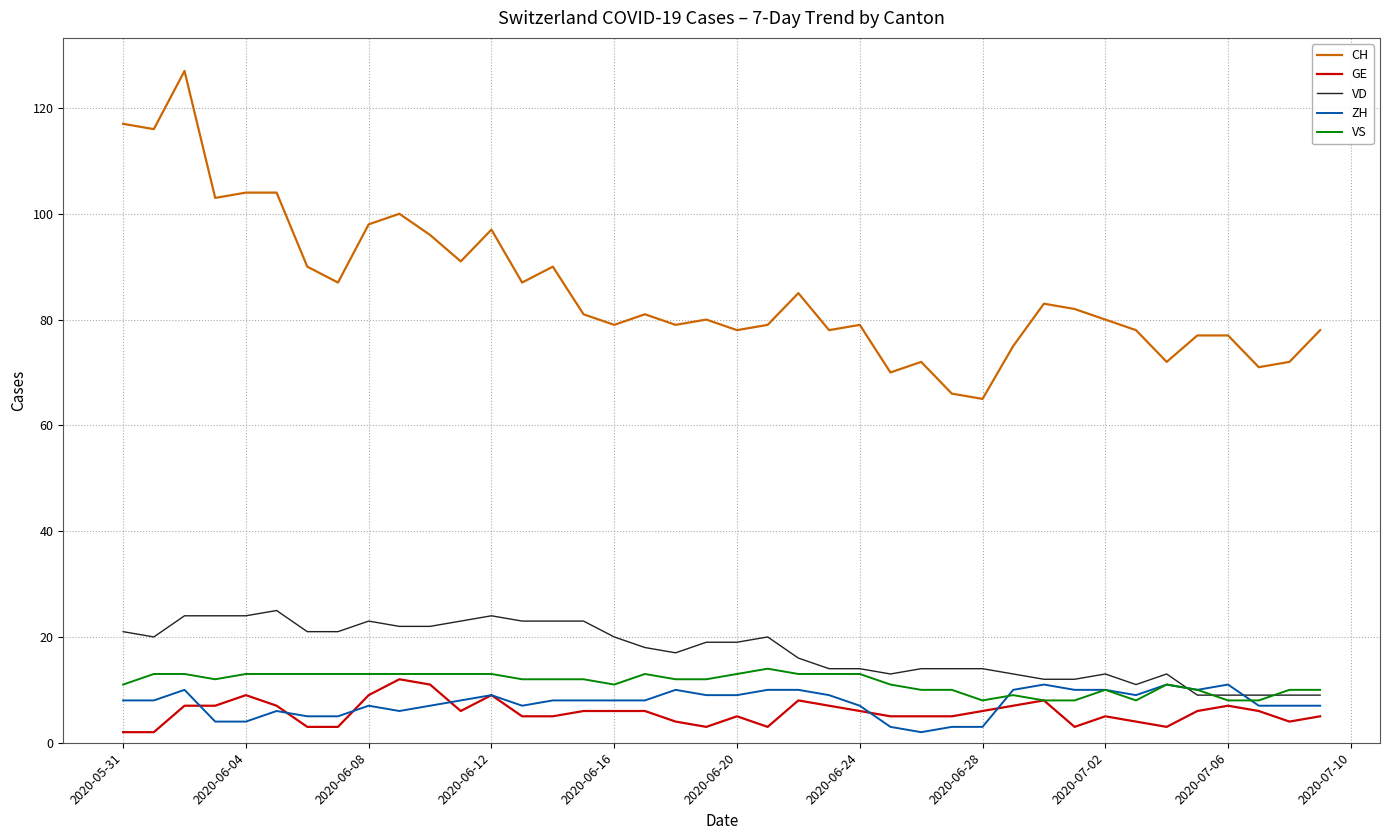

Reading right to left, extract all data points from this chart.

CH: 78	72	71	77	77	72	78	80	82	83	75	65	66	72	70	79	78	85	79	78	80	79	81	79	81	90	87	97	91	96	100	98	87	90	104	104	103	127	116	117
GE: 5	4	6	7	6	3	4	5	3	8	7	6	5	5	5	6	7	8	3	5	3	4	6	6	6	5	5	9	6	11	12	9	3	3	7	9	7	7	2	2
VD: 9	9	9	9	9	13	11	13	12	12	13	14	14	14	13	14	14	16	20	19	19	17	18	20	23	23	23	24	23	22	22	23	21	21	25	24	24	24	20	21
ZH: 7	7	7	11	10	11	9	10	10	11	10	3	3	2	3	7	9	10	10	9	9	10	8	8	8	8	7	9	8	7	6	7	5	5	6	4	4	10	8	8
VS: 10	10	8	8	10	11	8	10	8	8	9	8	10	10	11	13	13	13	14	13	12	12	13	11	12	12	12	13	13	13	13	13	13	13	13	13	12	13	13	11